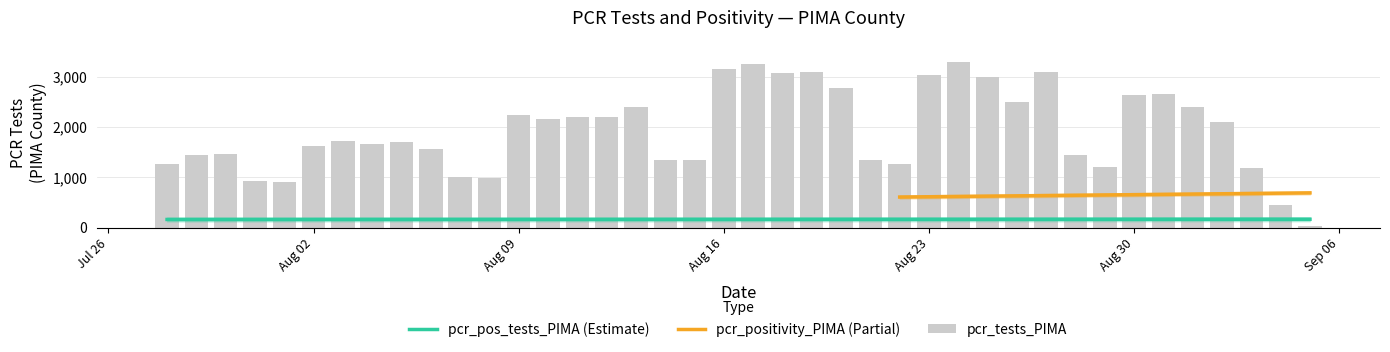

How many values are below 1723?

20